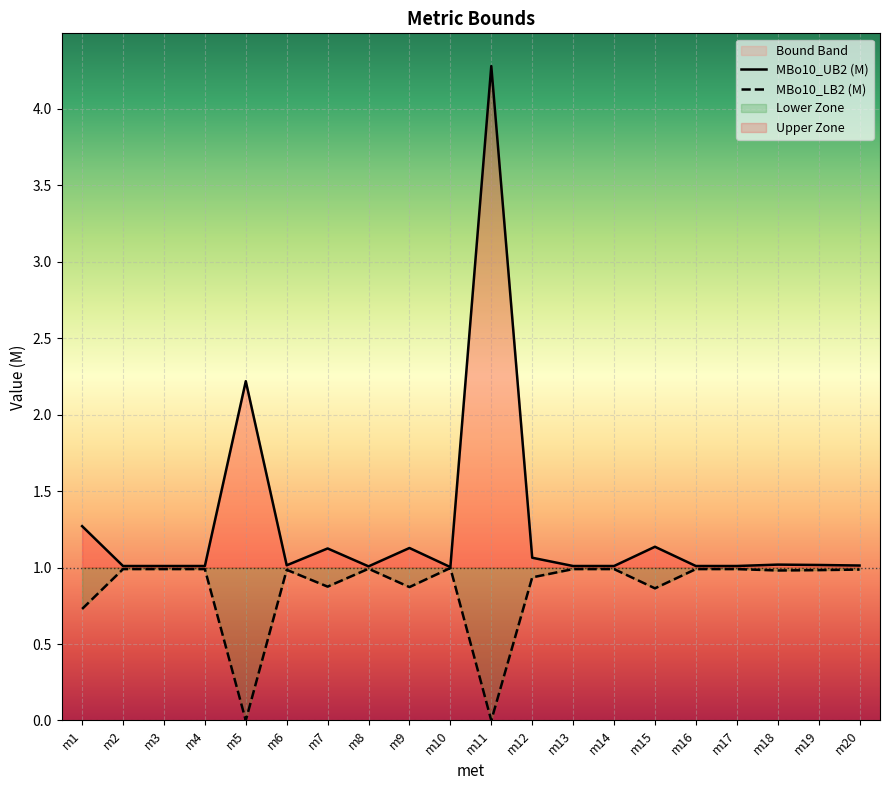

What is the value of the MBo10_UB2 (M) point at the 7th from the left?

1.1